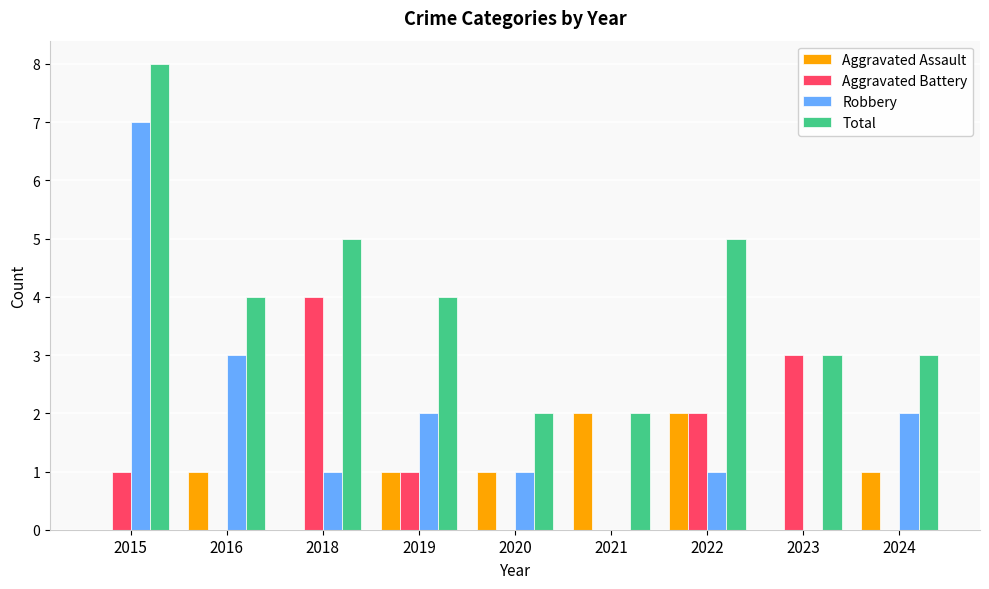

What is the greatest value displayed?

8